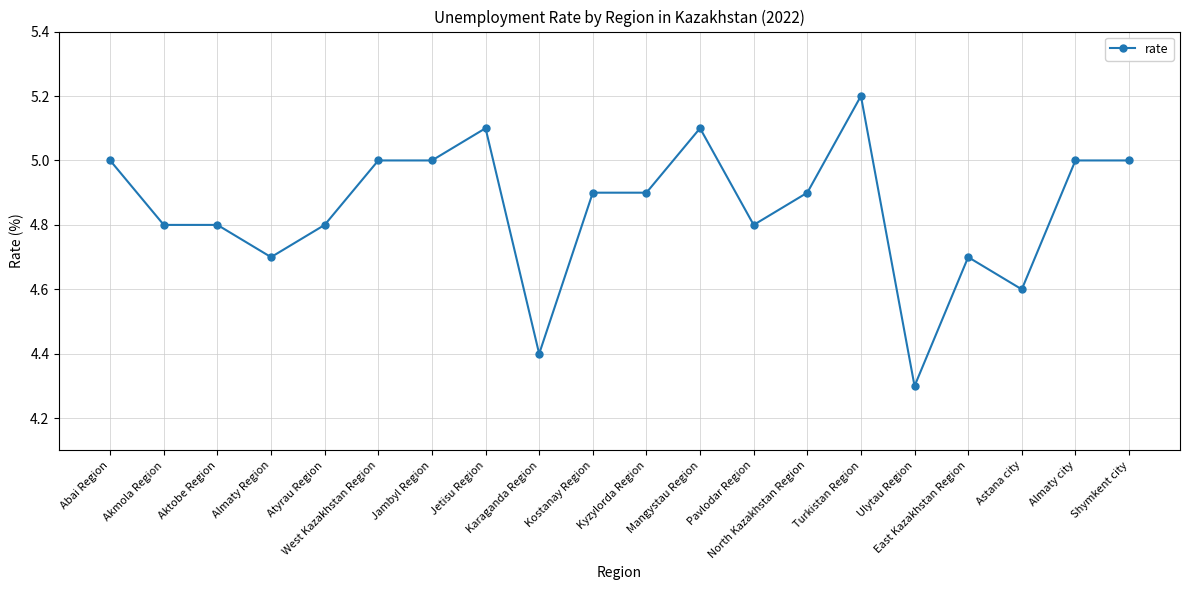

Approximately how many times larger is the value at Turkistan Region compared to Akmola Region?

1.1